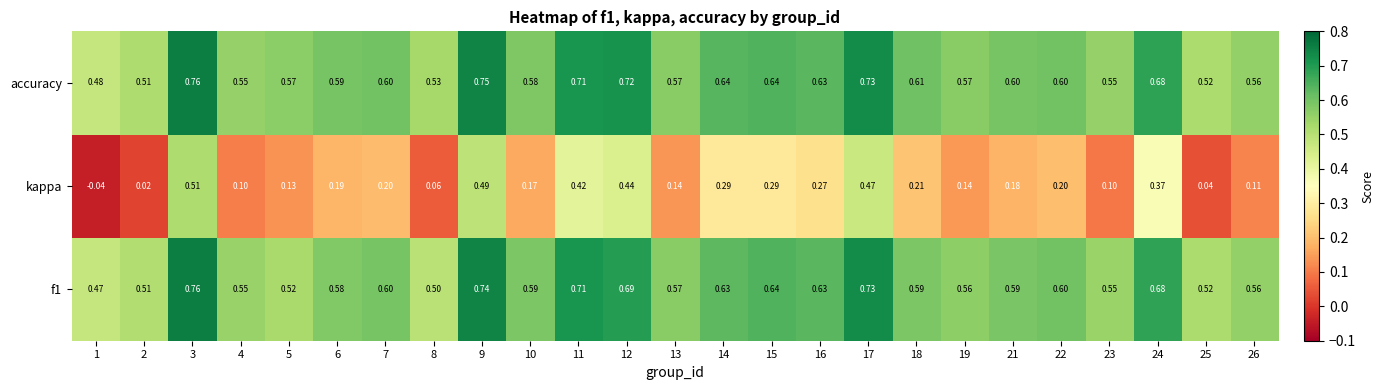

Which series has the largest total across all categories?

accuracy